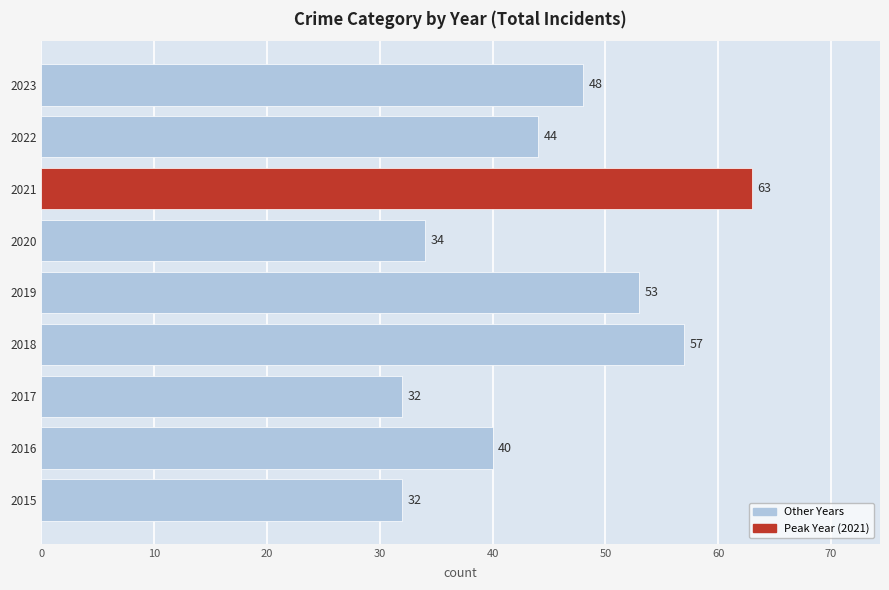

True or false: the data shows 63 at 2021.

True